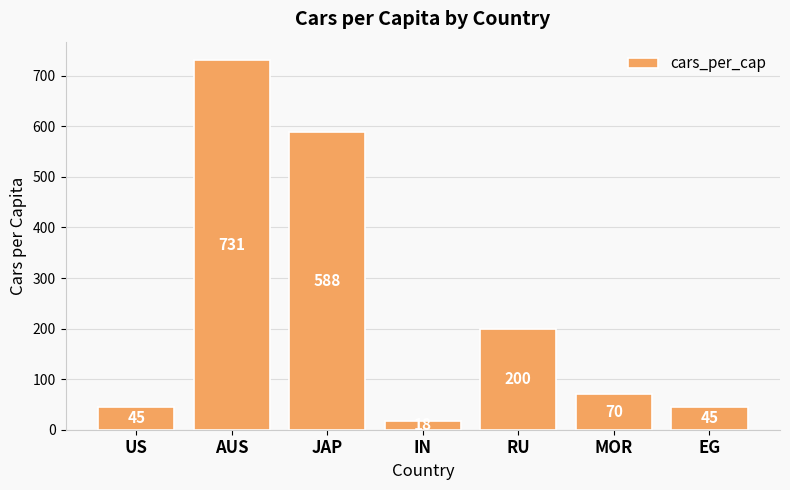

What is the smallest value displayed?

18